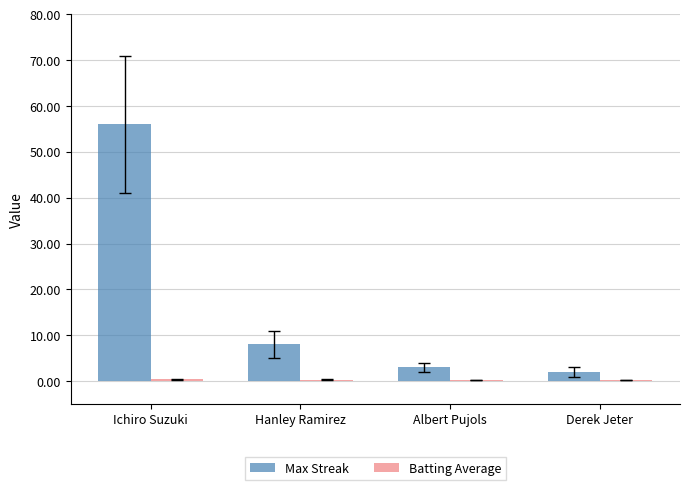

Where is Max Streak nearest to the value 29?

Hanley Ramirez